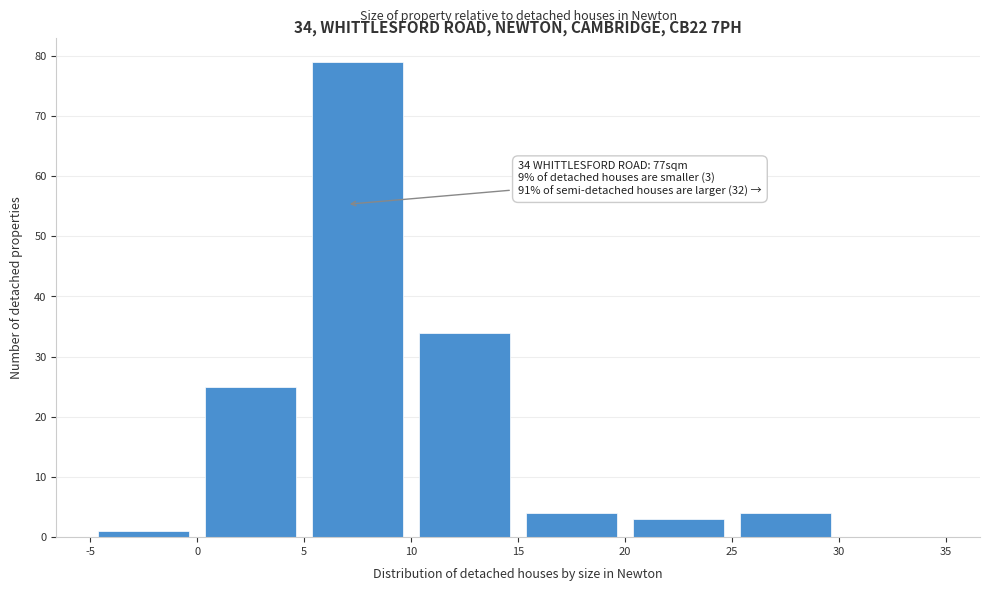

Which range on the x-axis has the tallest bar?

5 to 10